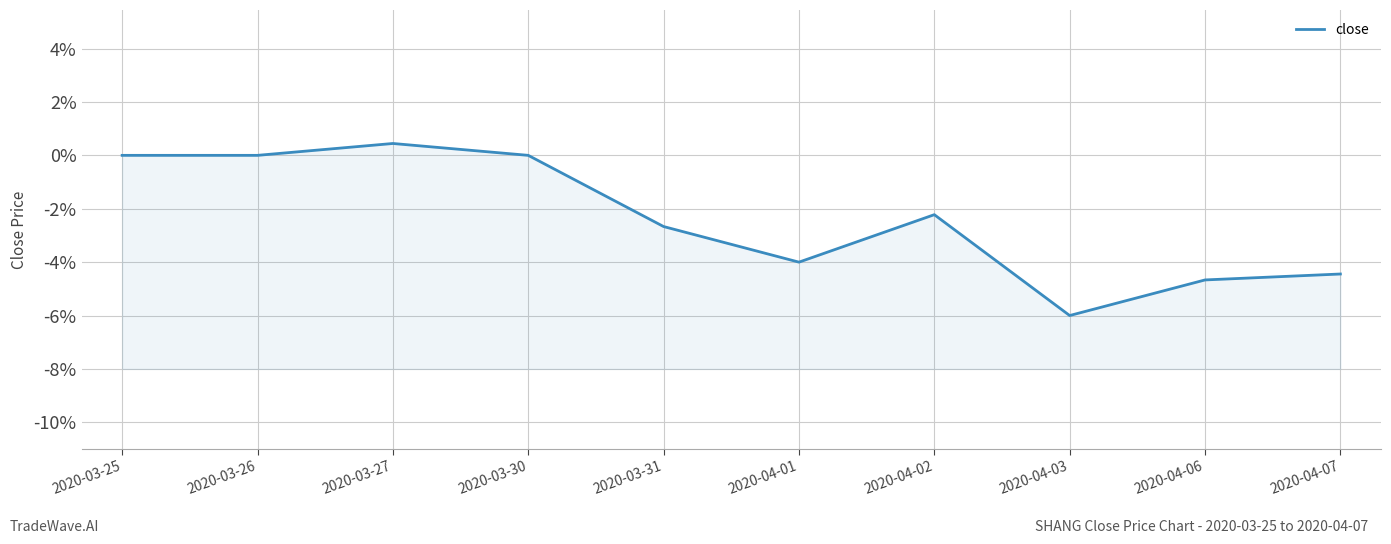

What position from the left is 2020-04-03?

8